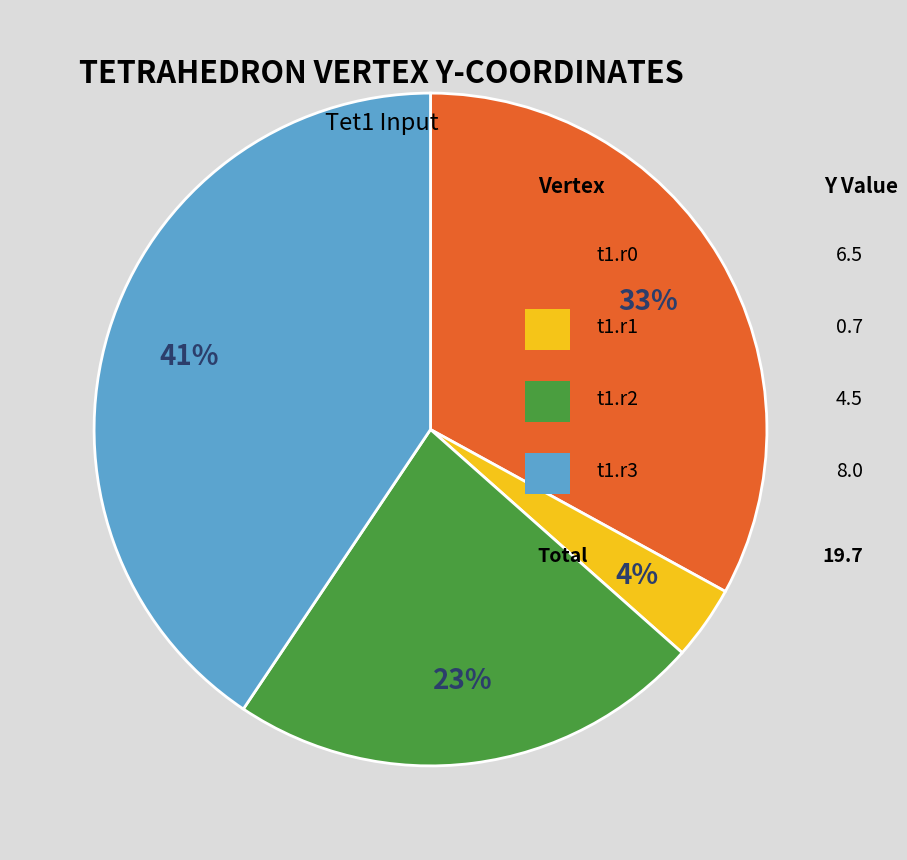

To the nearest percent, what is the difference between the largest and smallest slice percentages?

37%